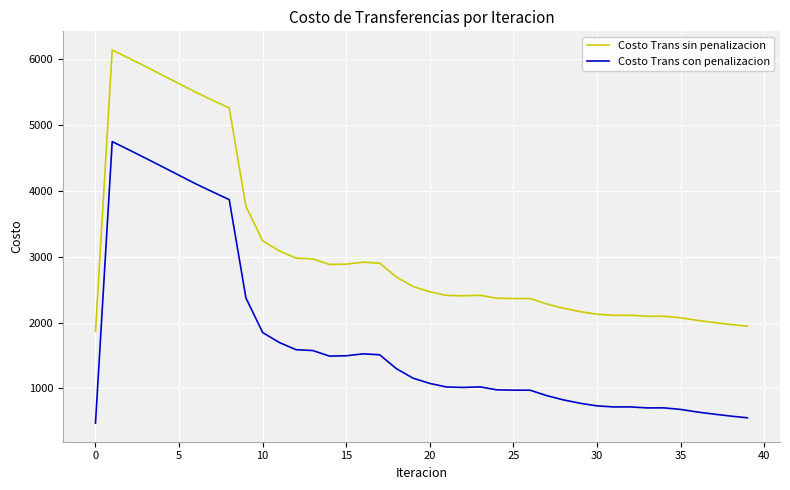

At how many categories does at least one series exceed 3043?

11